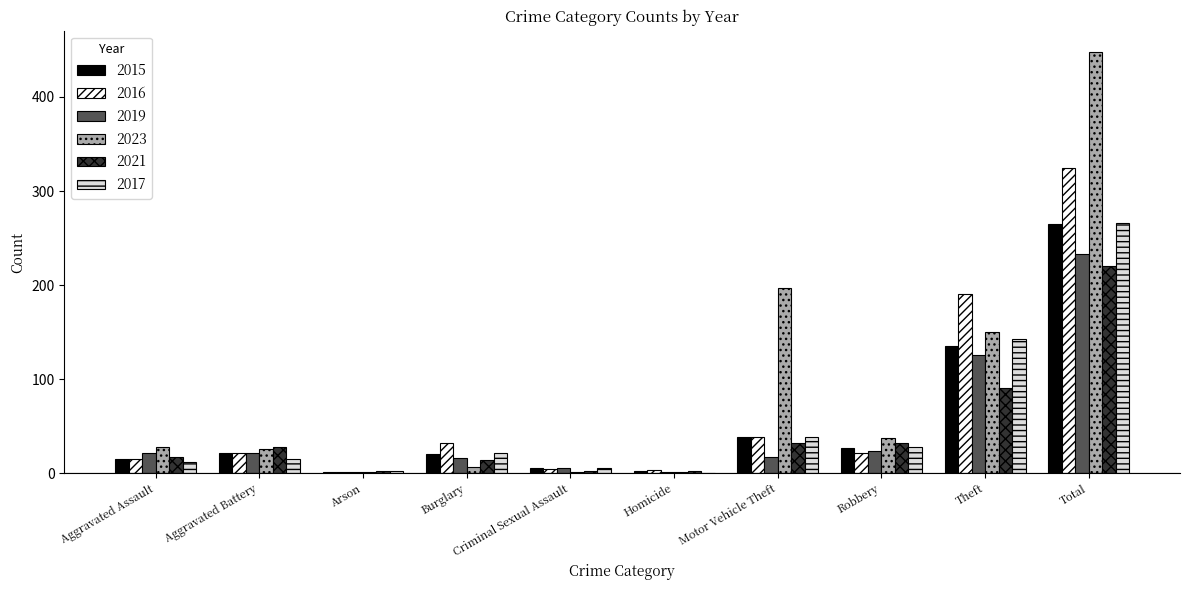

Which series has the largest total across all categories?

2023